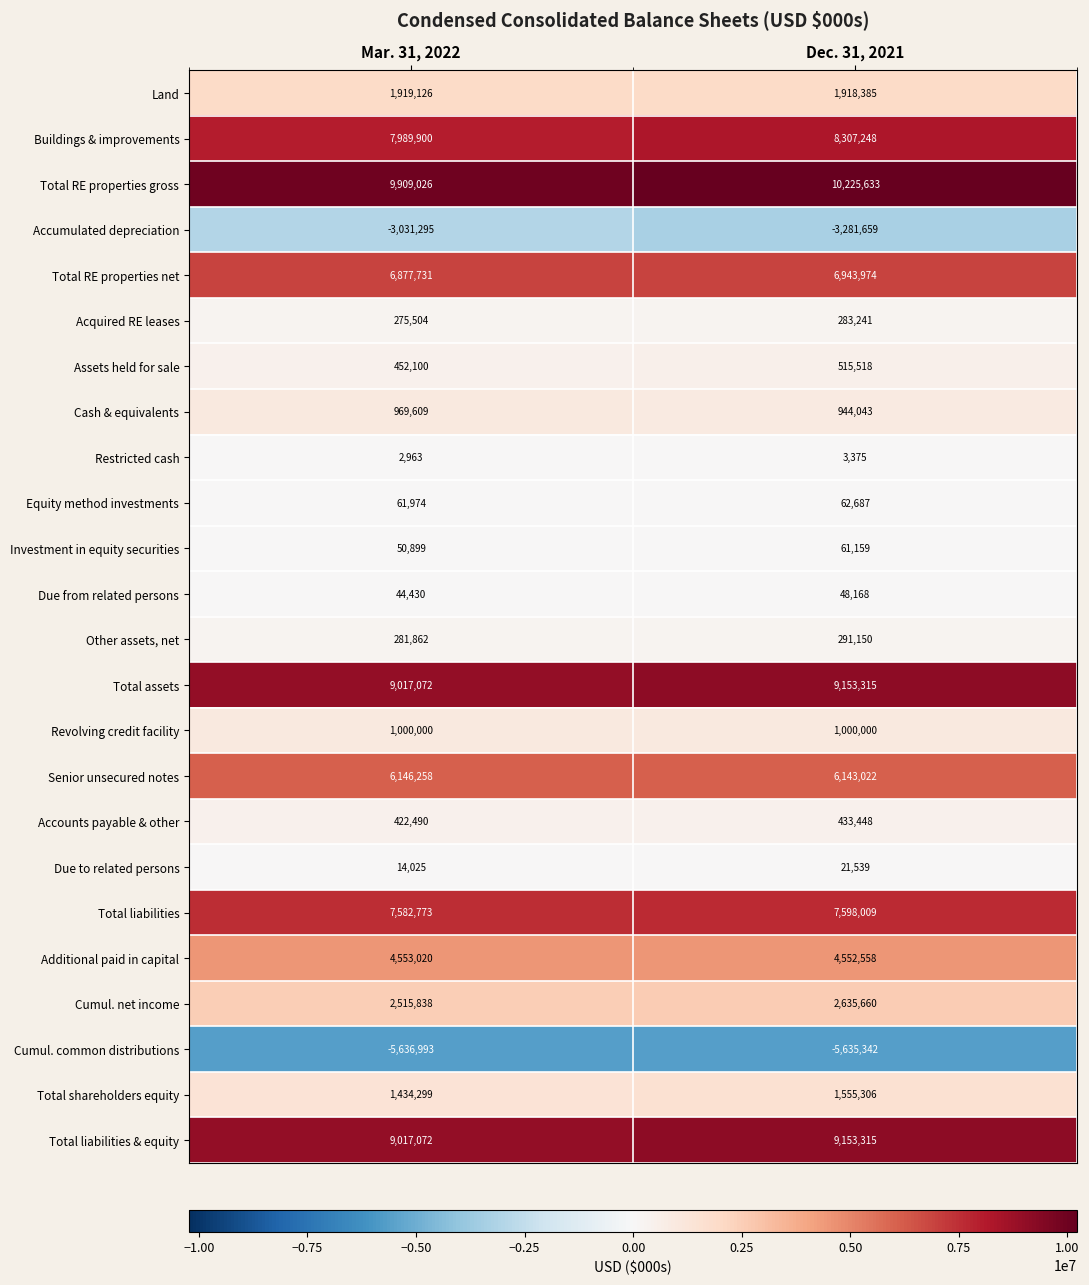

What is the maximum value shown in the chart?

10225633